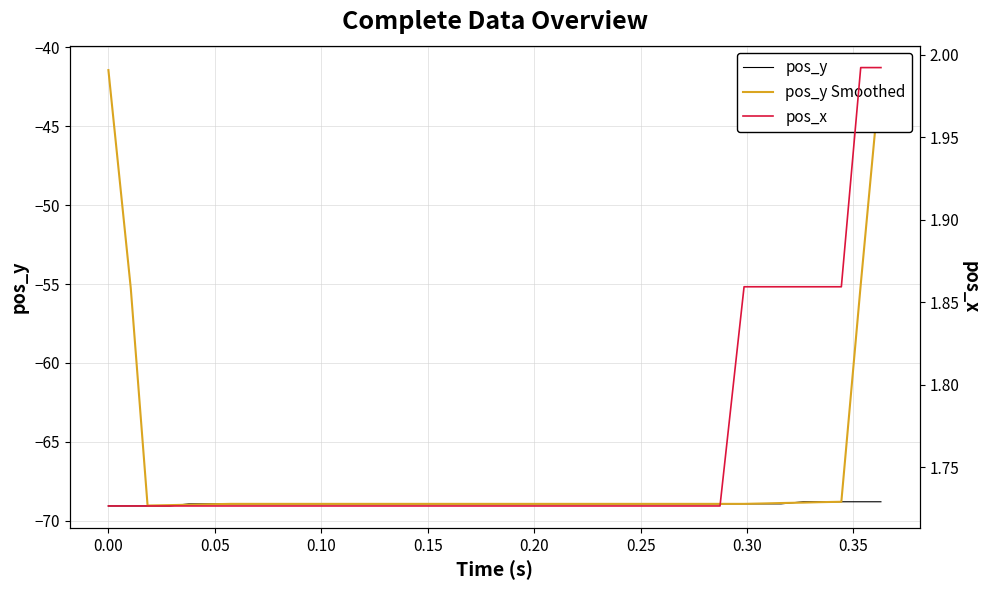

True or false: pos_y Smoothed and pos_x intersect in this chart.

False